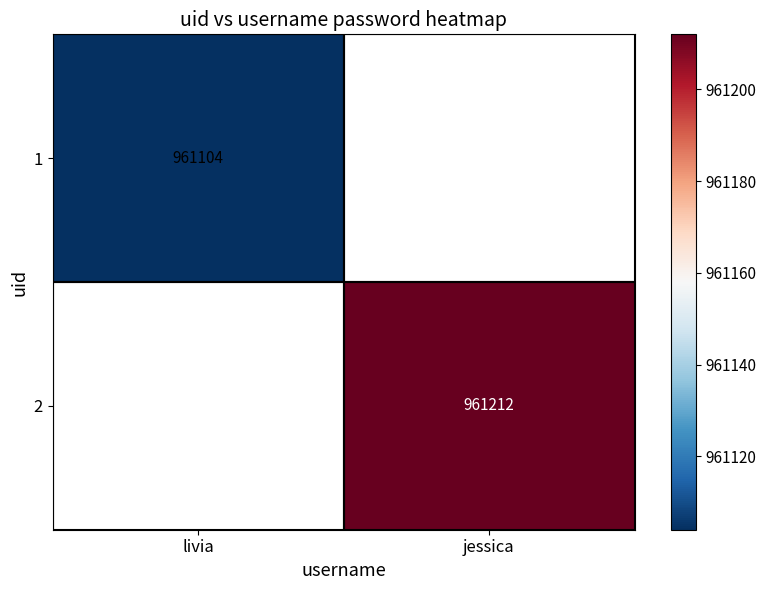

True or false: 2 has a value of 961212 at jessica.

True